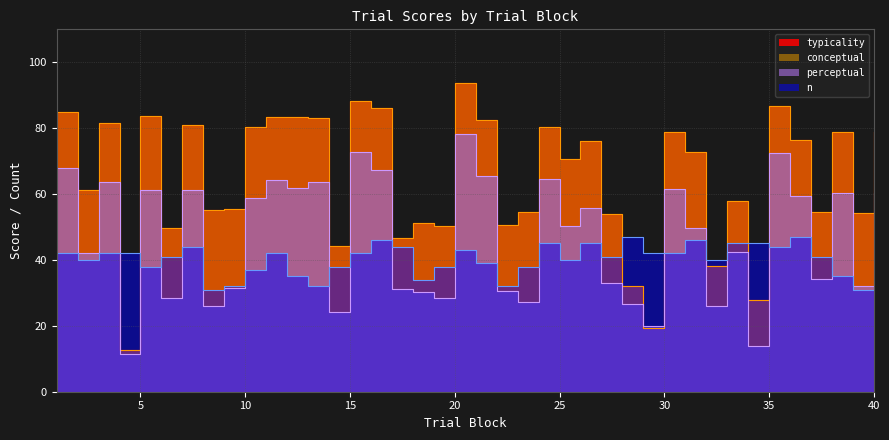

The typicality series shows 12.7 at 32. True or false?

False